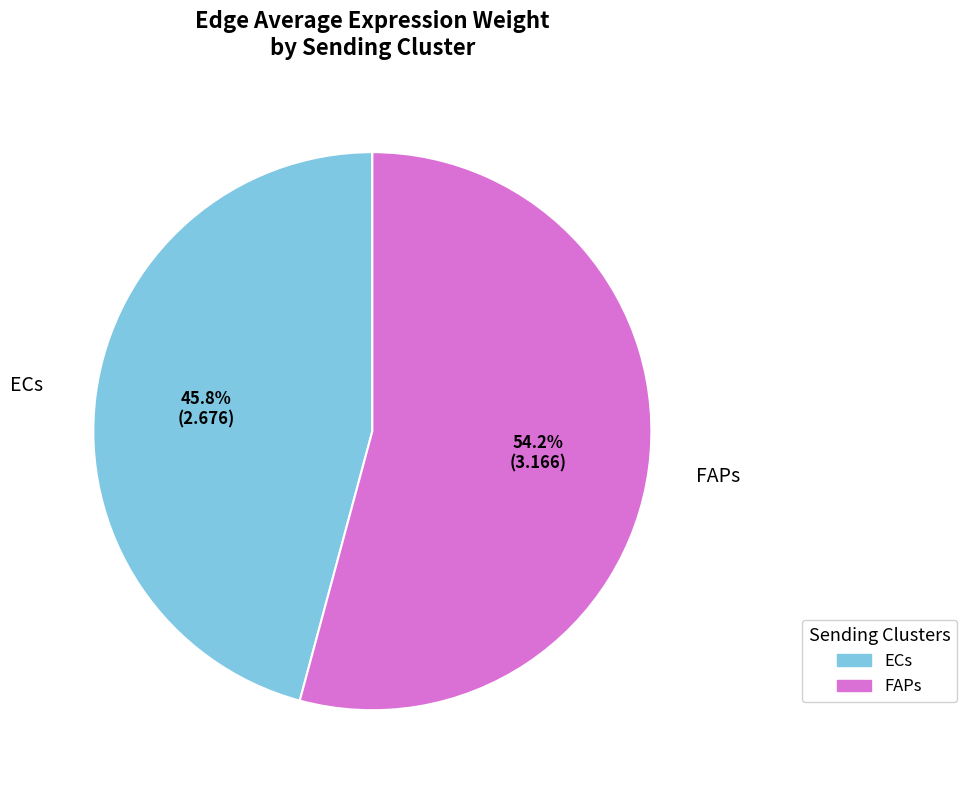

Count the number of slices in the pie.

2